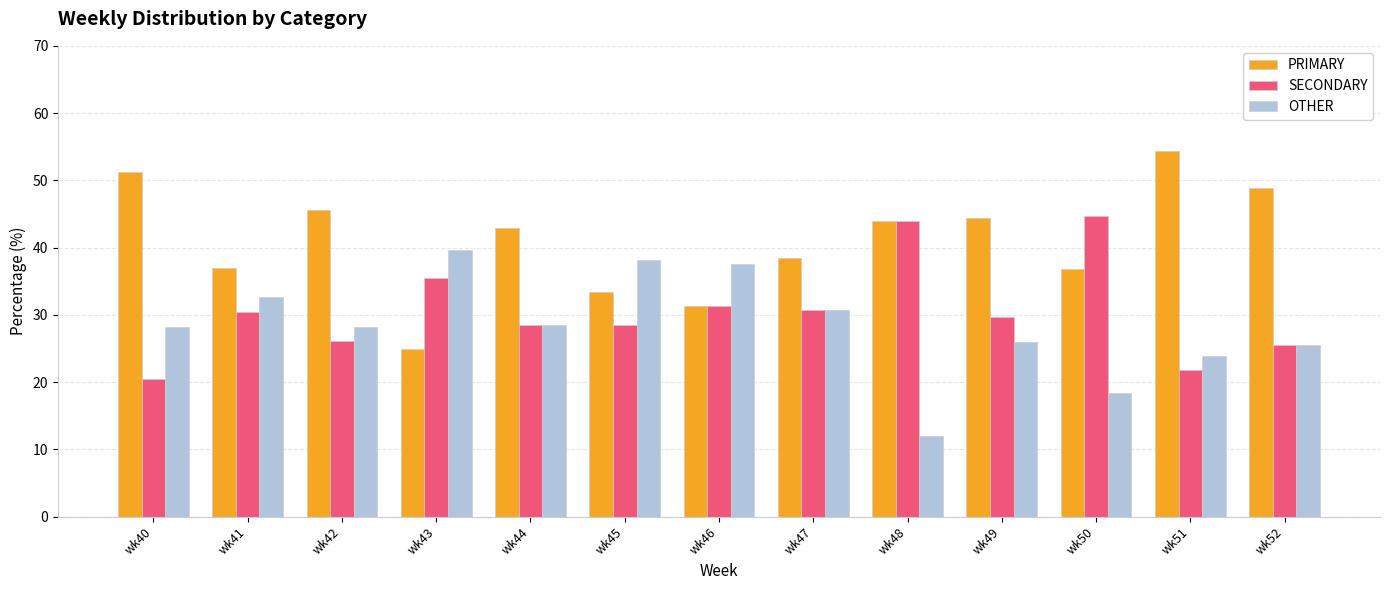

Which series changed the most between wk40 and wk45?

PRIMARY